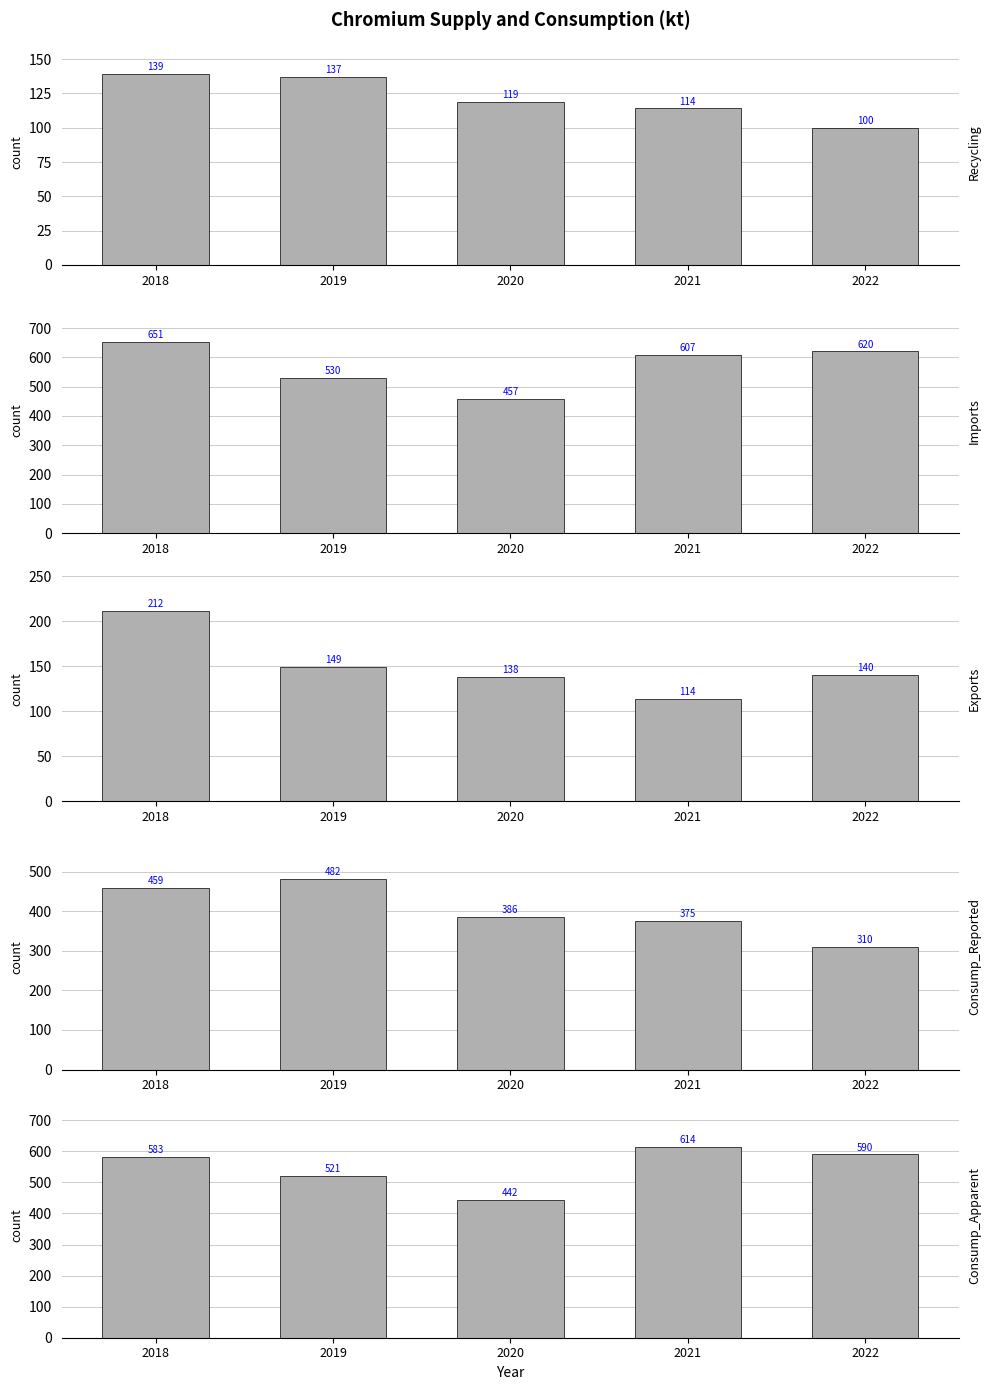

What is the sum of the Consump_Apparent values at 2020 and 2022?

1032